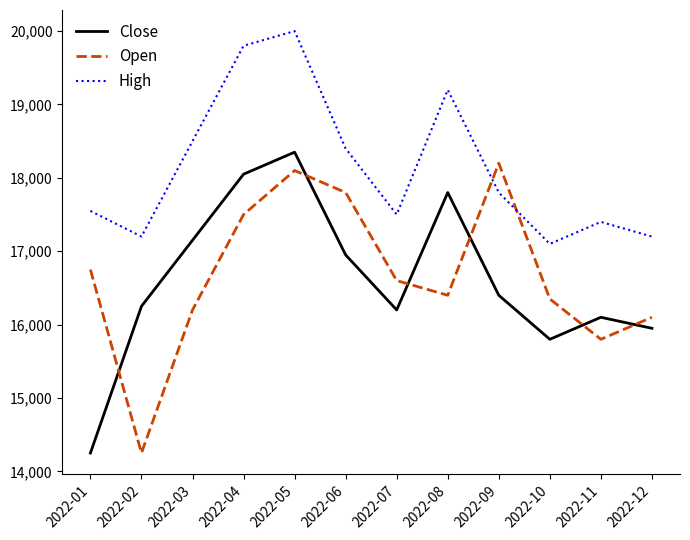

Is this an area chart (filled region under the line)?

No